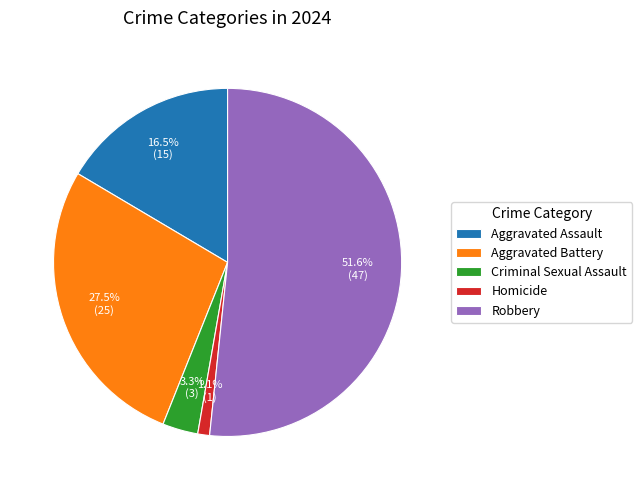

True or false: Homicide accounts for 1% of the total.

True